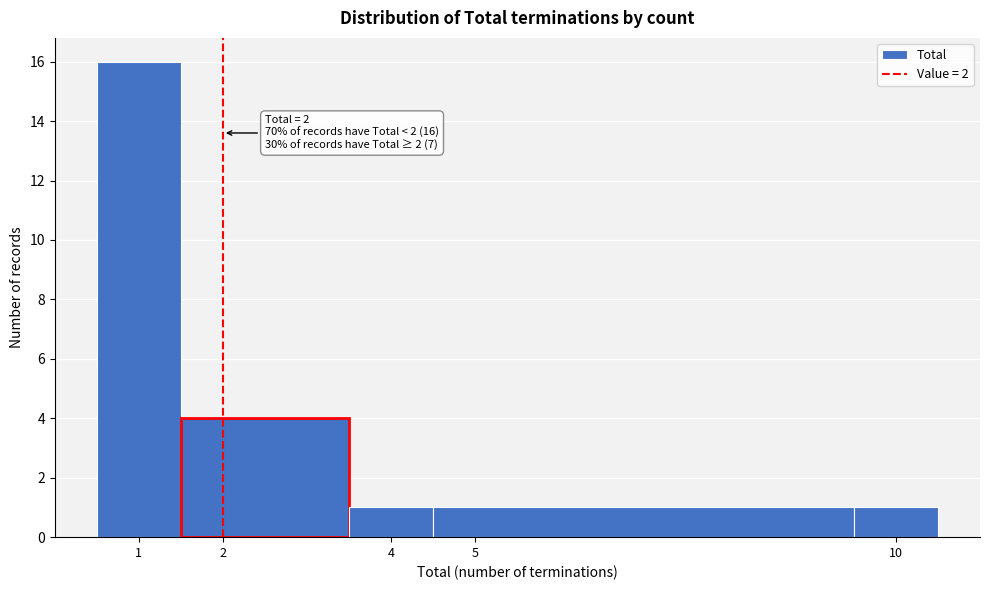

Which range on the x-axis has the tallest bar?

0.5 to 1.5